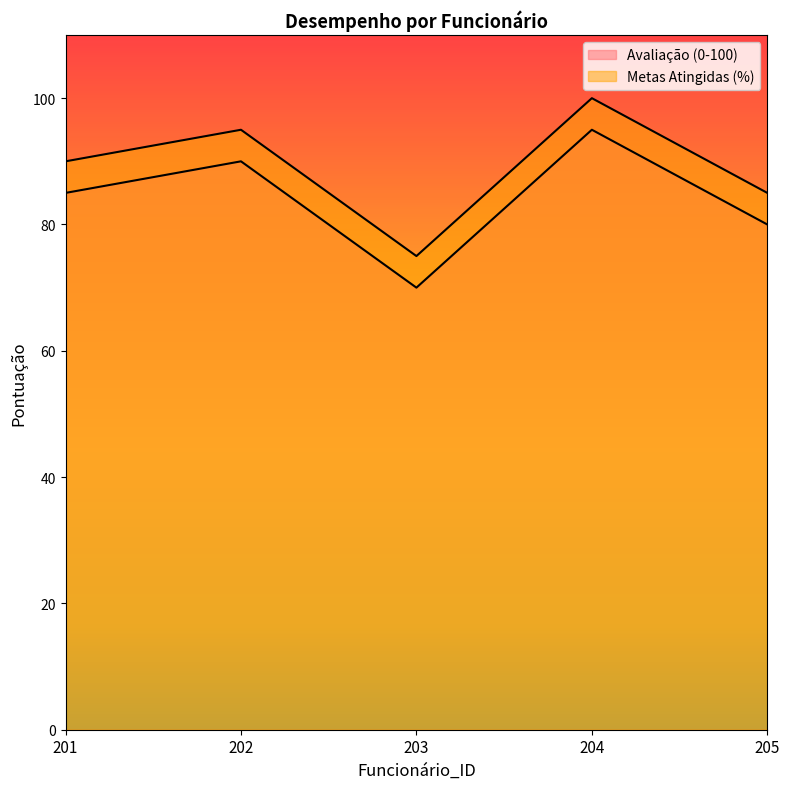

What is the sum of the Avaliação (0-100) values at 202 and 205?

170